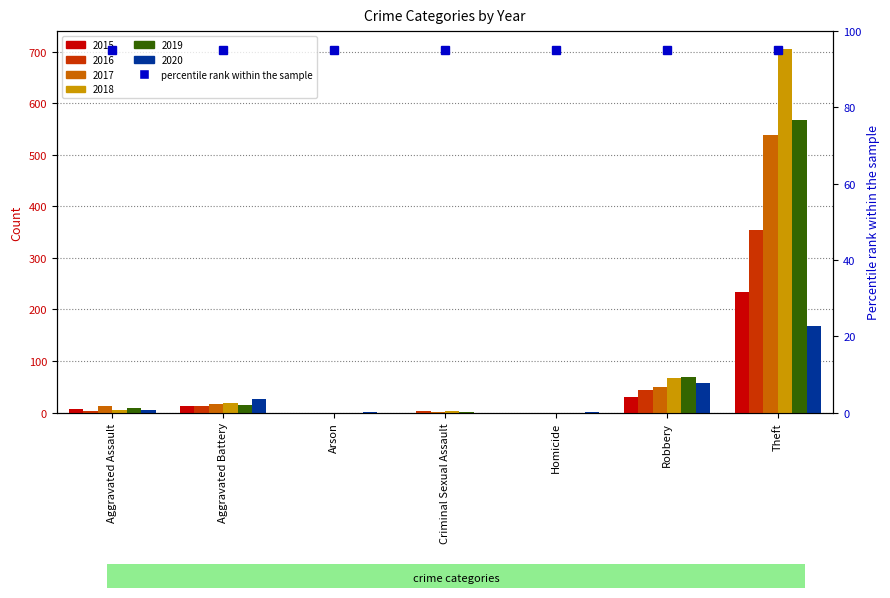

What is the label of the 4th bar from the left?

Criminal Sexual Assault